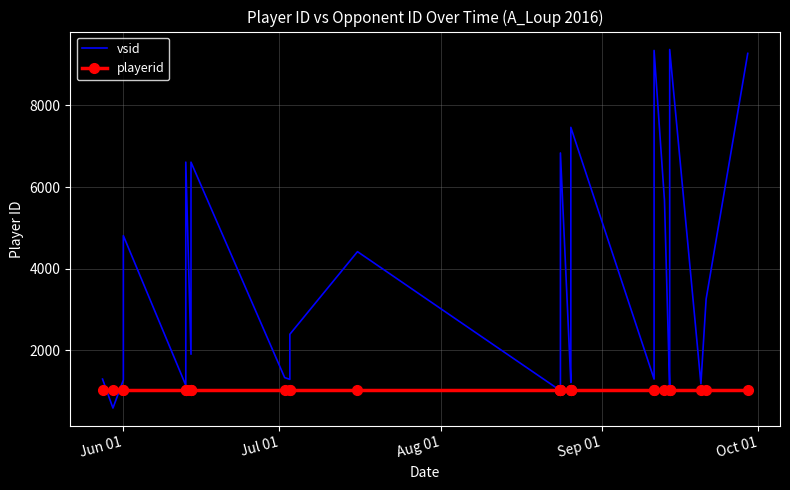

Is this an area chart (filled region under the line)?

No